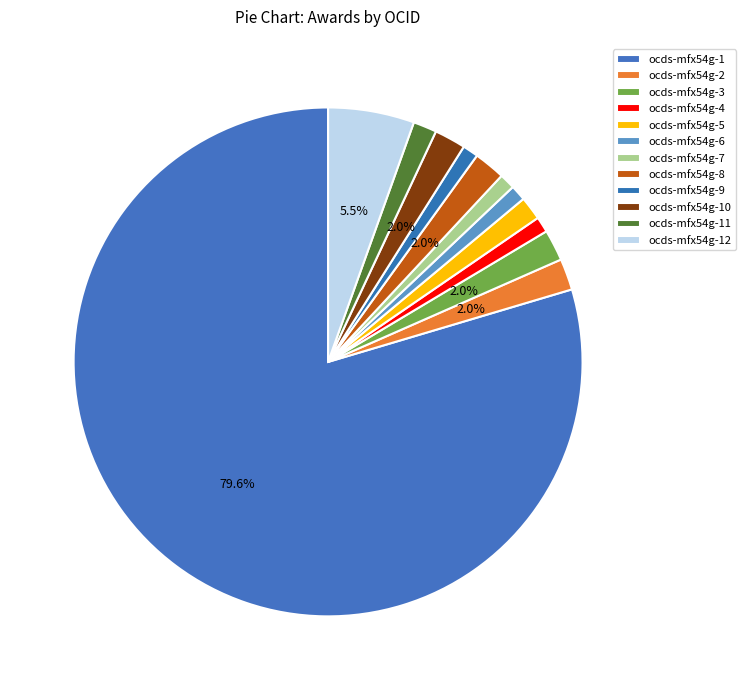

Rank the categories by value from highest to lowest.

ocds-mfx54g-1, ocds-mfx54g-12, ocds-mfx54g-2, ocds-mfx54g-3, ocds-mfx54g-8, ocds-mfx54g-10, ocds-mfx54g-5, ocds-mfx54g-11, ocds-mfx54g-4, ocds-mfx54g-6, ocds-mfx54g-7, ocds-mfx54g-9